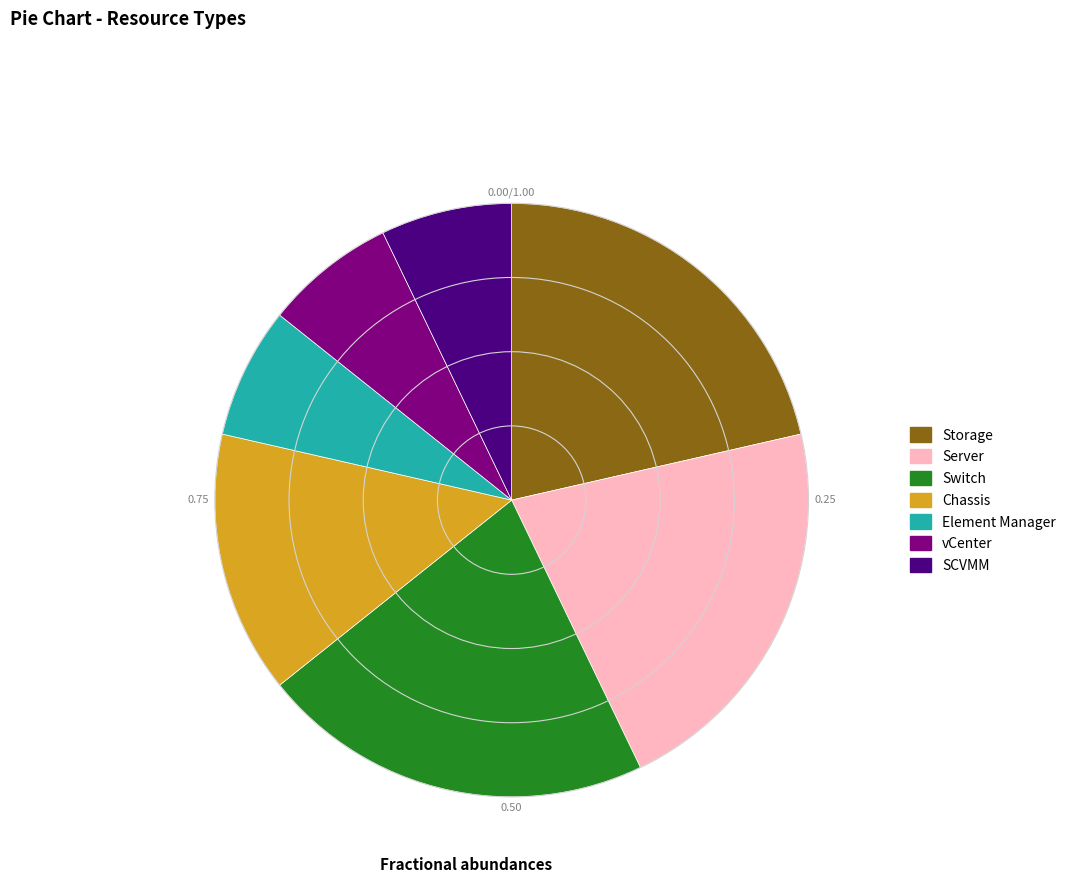

Does any single category account for the majority?

No